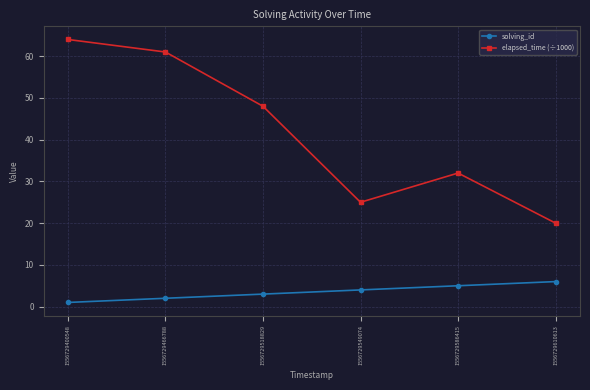

True or false: solving_id and elapsed_time (÷1000) intersect in this chart.

False